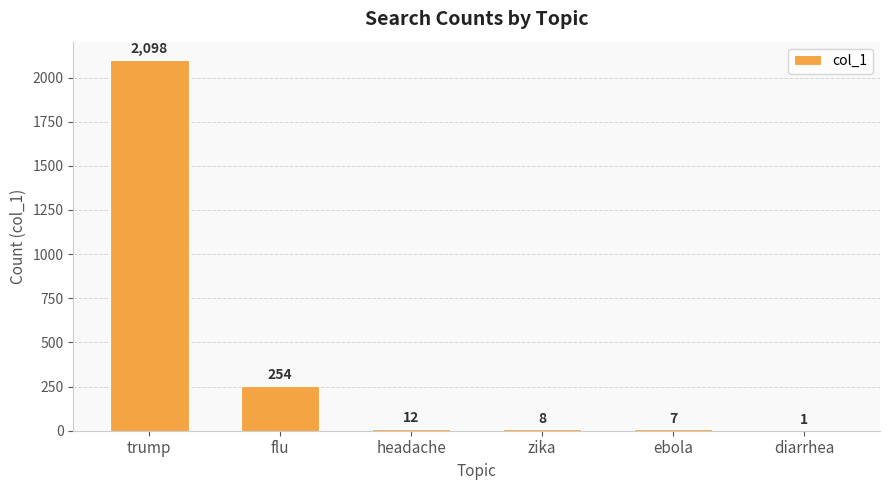

What is the maximum value shown in the chart?

2098